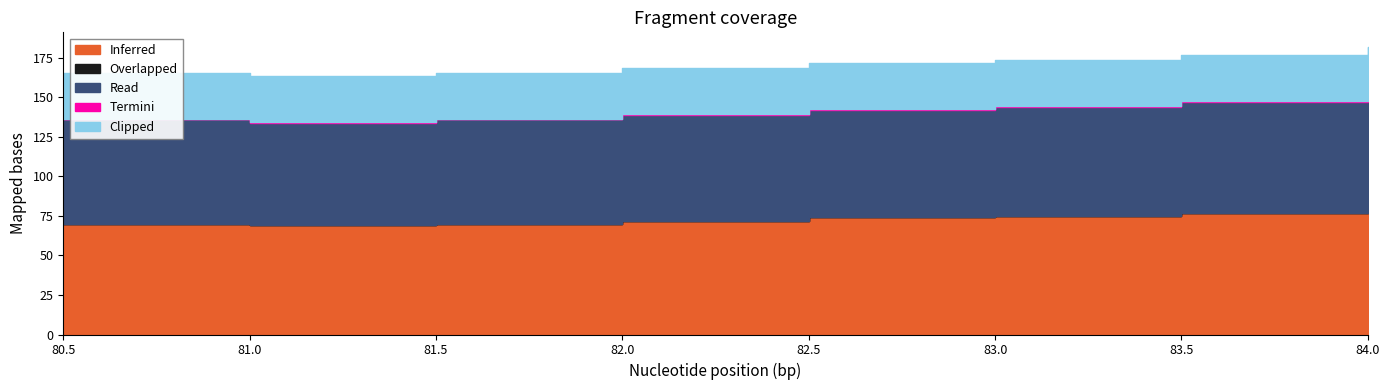

What is the sum of all Clipped values?

233.0